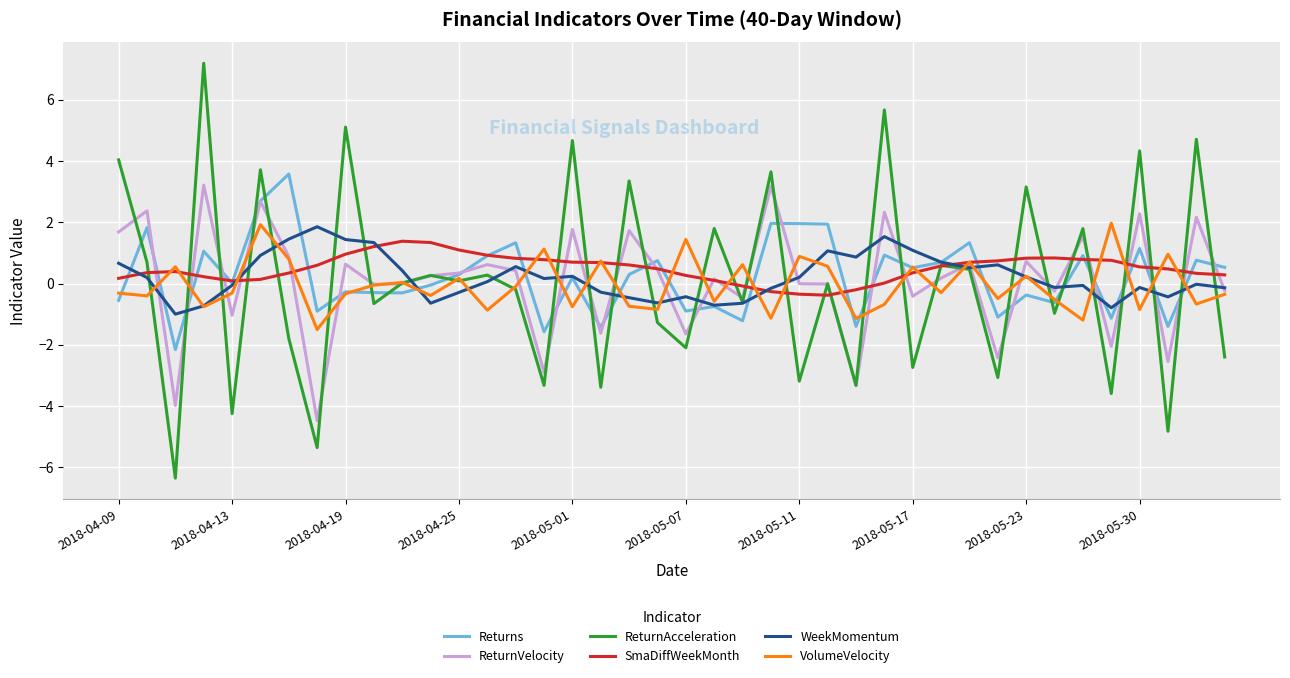

Which series has the largest range (max minus min)?

ReturnAcceleration